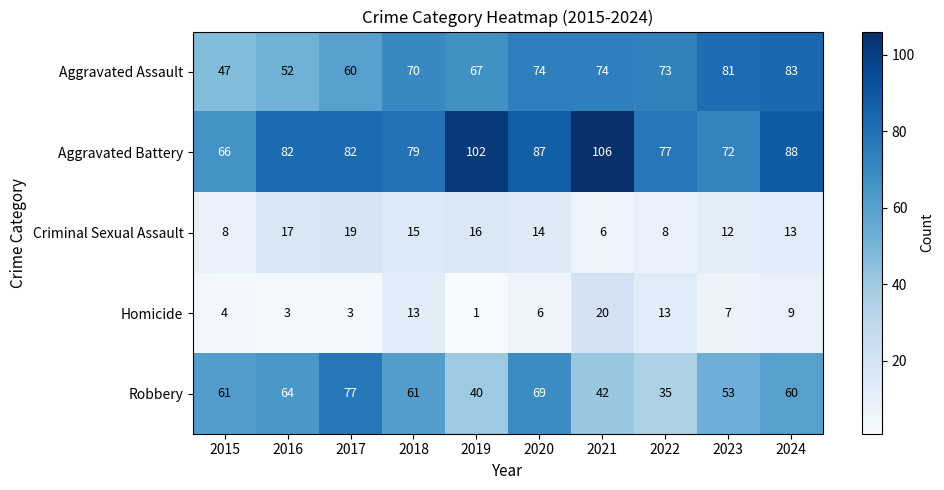

Between 2015 and 2023, which series saw the biggest shift?

Aggravated Assault